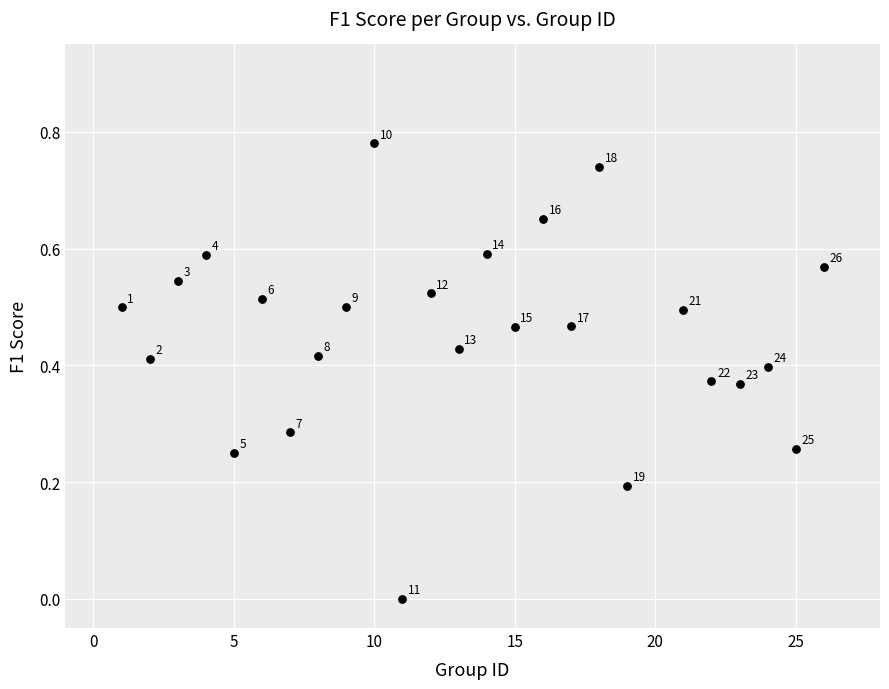

What is the range of X values (max minus min)?

25.0